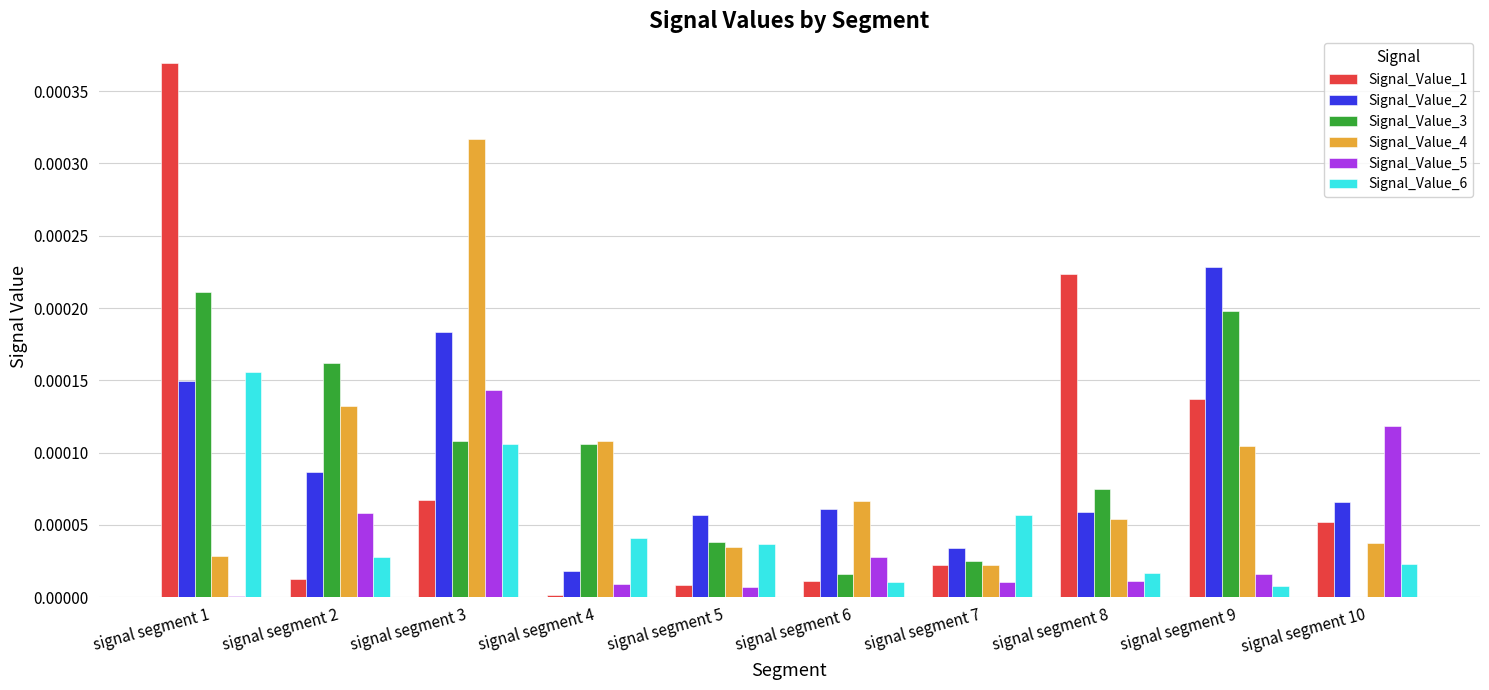

Count the number of data series in this chart.

6